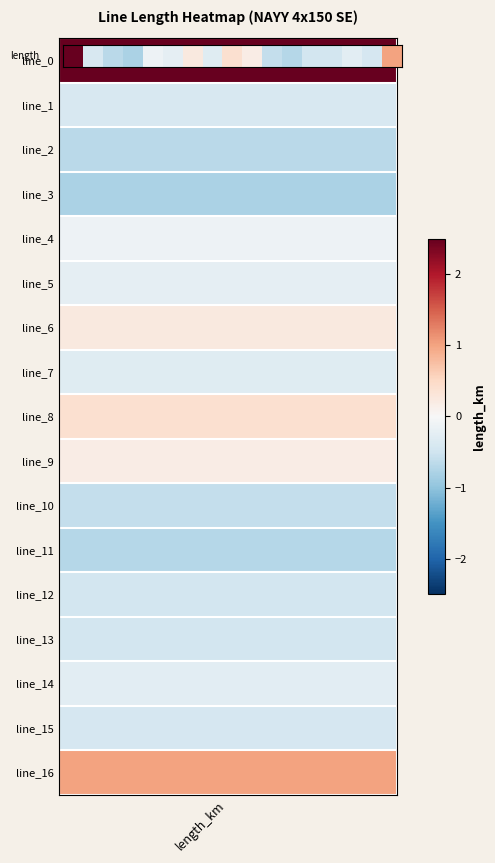

The value at 3 is -0.4. True or false?

False